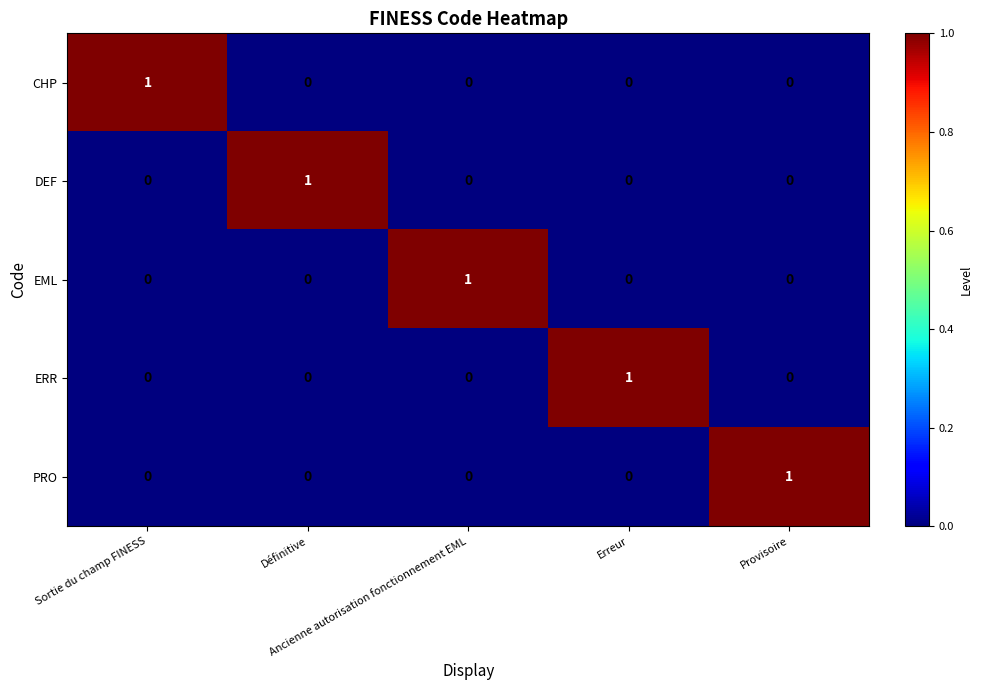

Count the ERR values in the range 0 to 1.

5